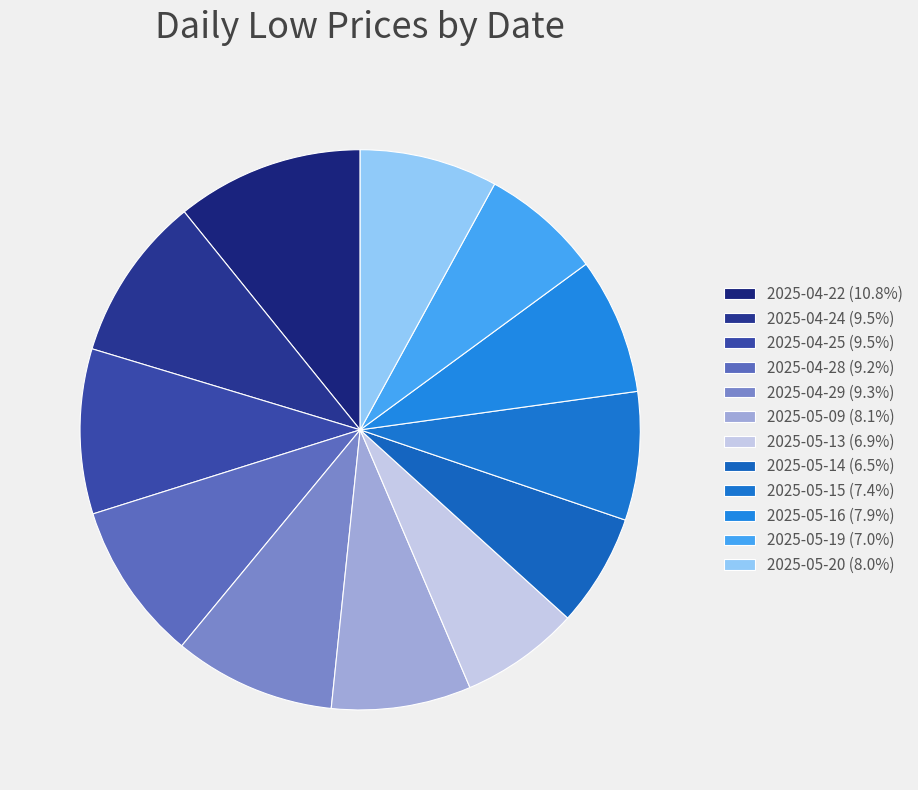

To the nearest percent, what percentage of the pie is 2025-04-29?

9%